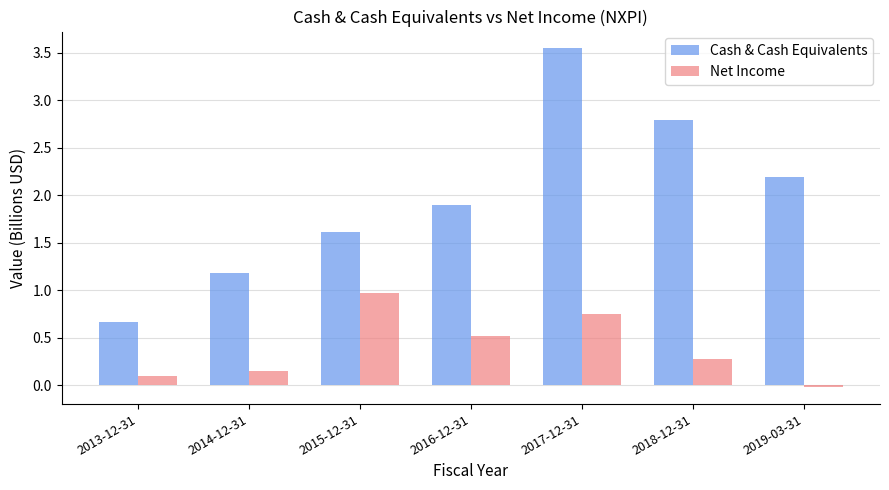

How many bars are there in total?

14